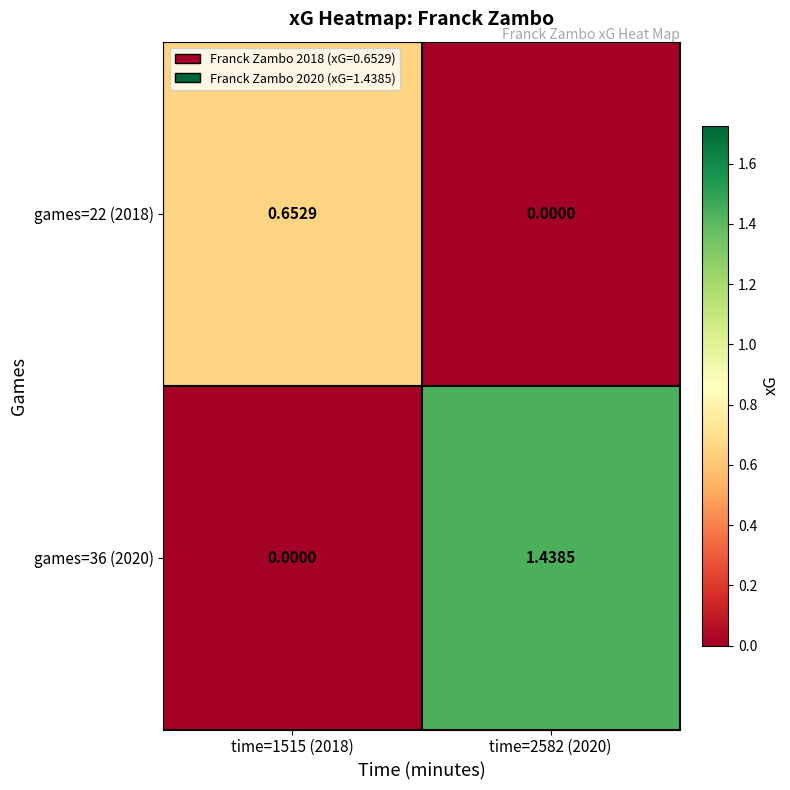

Count the number of data series in this chart.

2